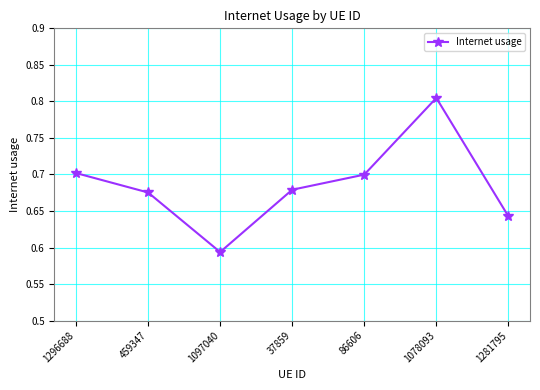

At which category does the chart reach its peak across all series?

1078093